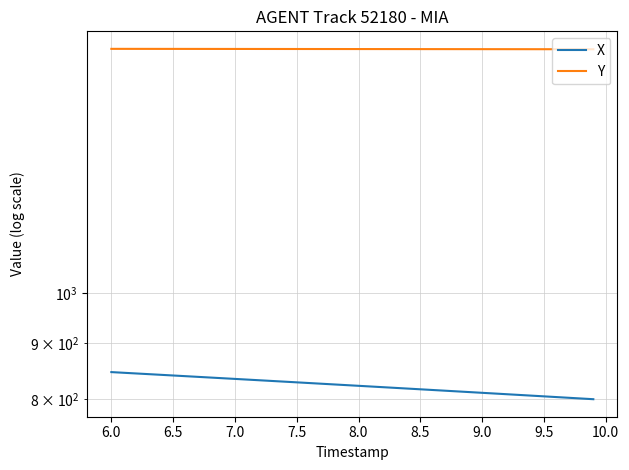

What is the difference between the maximum and minimum values in the Y series?

1.4